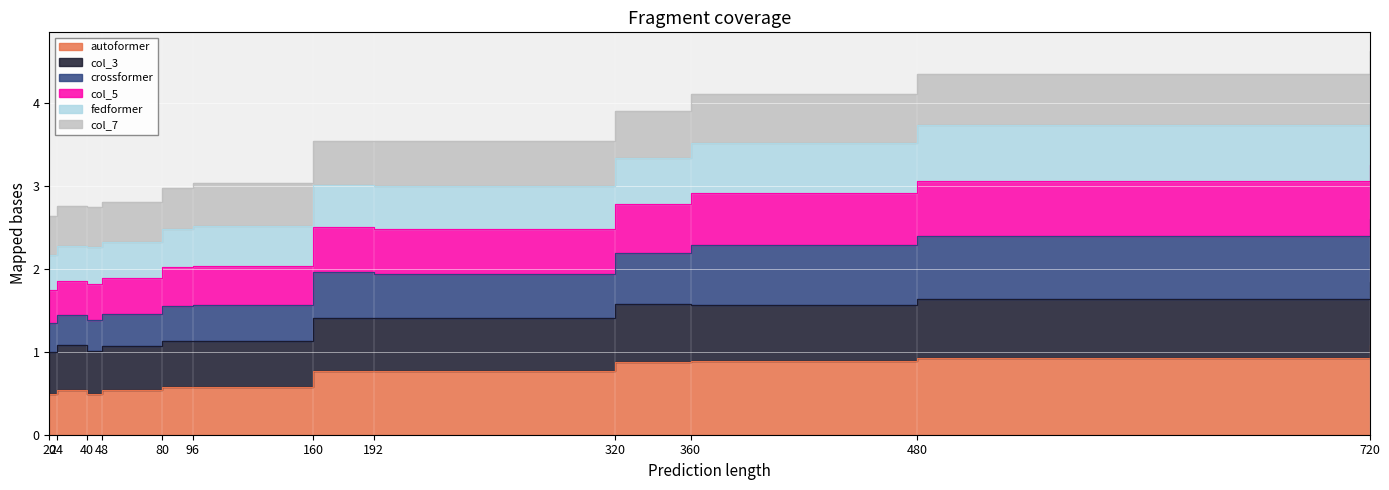

True or false: crossformer and col_5 intersect in this chart.

False